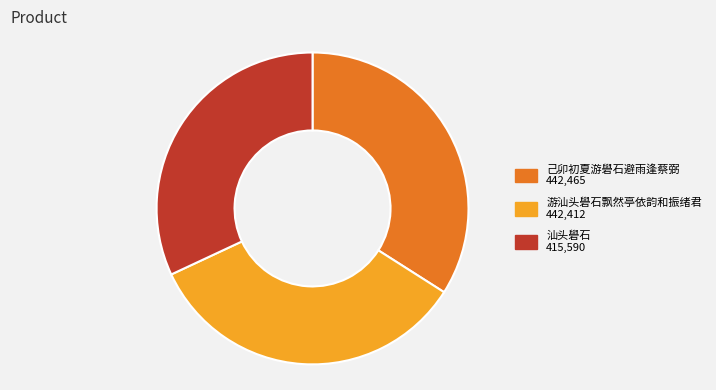

Between 汕头礐石 and 游汕头礐石飘然亭依韵和振绪君, which is larger?

游汕头礐石飘然亭依韵和振绪君